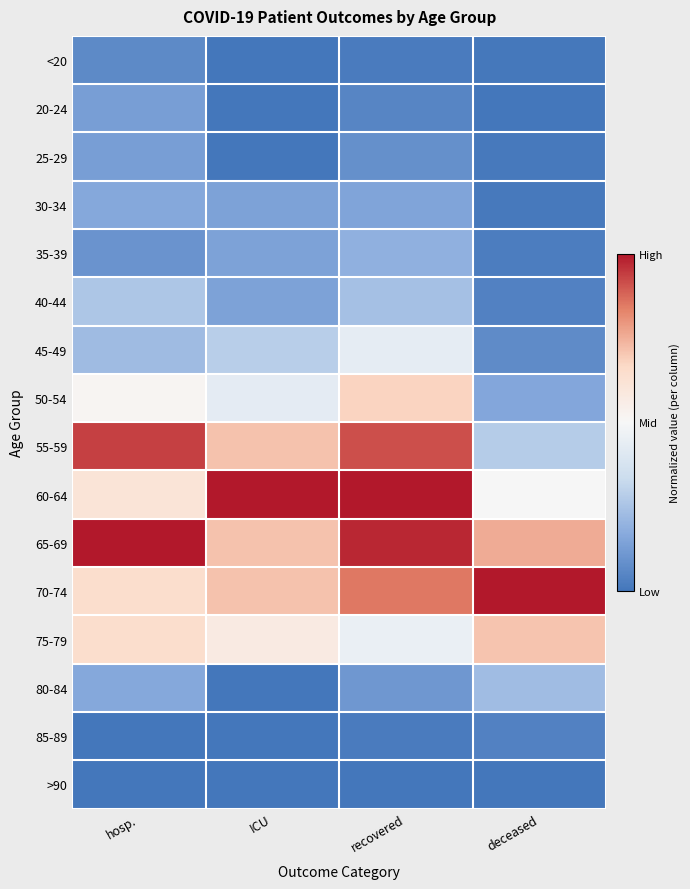

At which category does the chart reach its peak across all series?

ICU